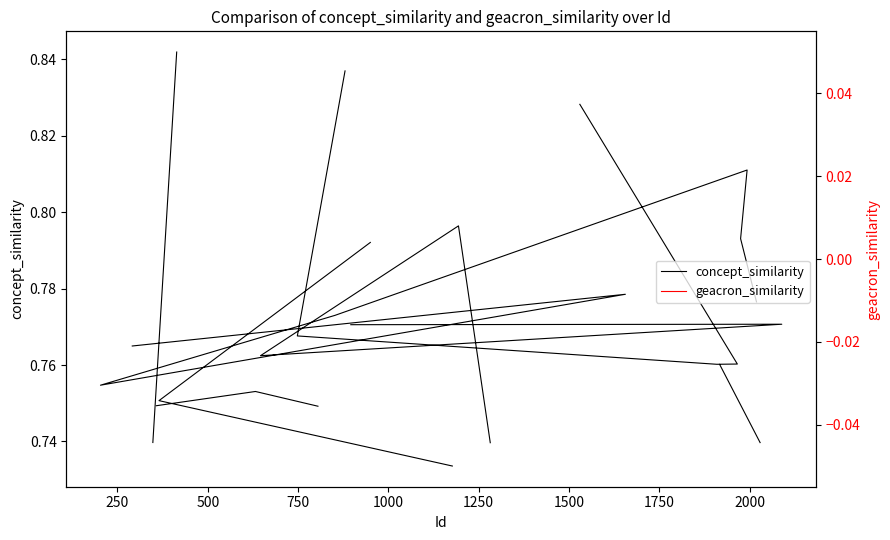

What are all the series names shown in the legend?

concept_similarity, geacron_similarity